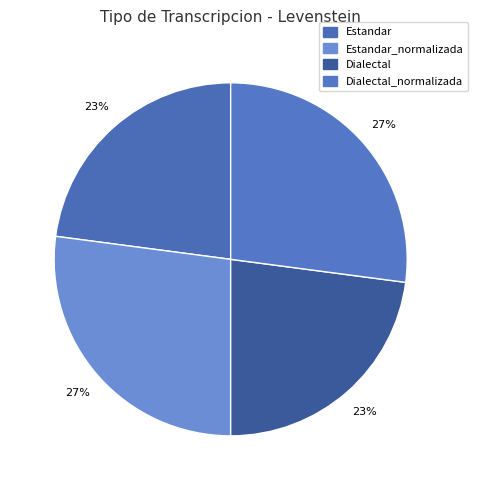

Count the number of slices in the pie.

4